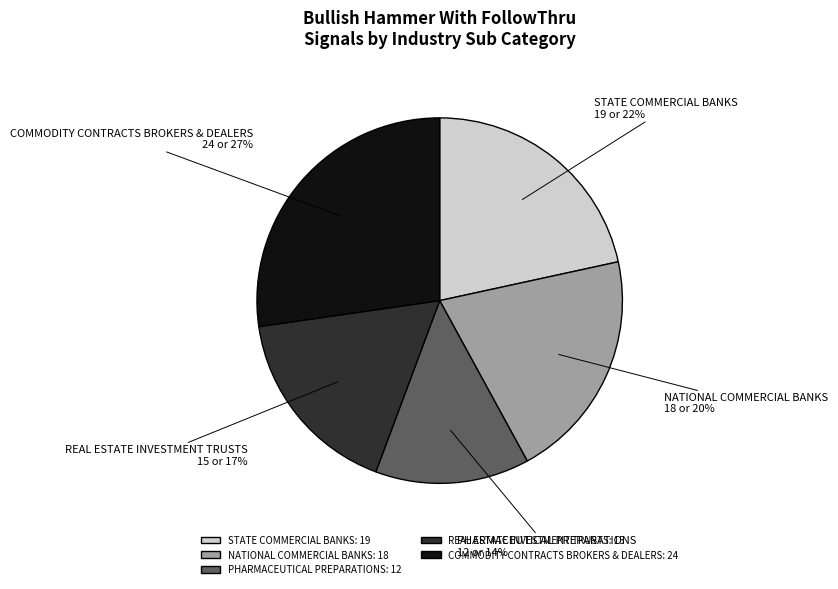

Which has a higher value, STATE COMMERCIAL BANKS or COMMODITY CONTRACTS BROKERS & DEALERS?

COMMODITY CONTRACTS BROKERS & DEALERS